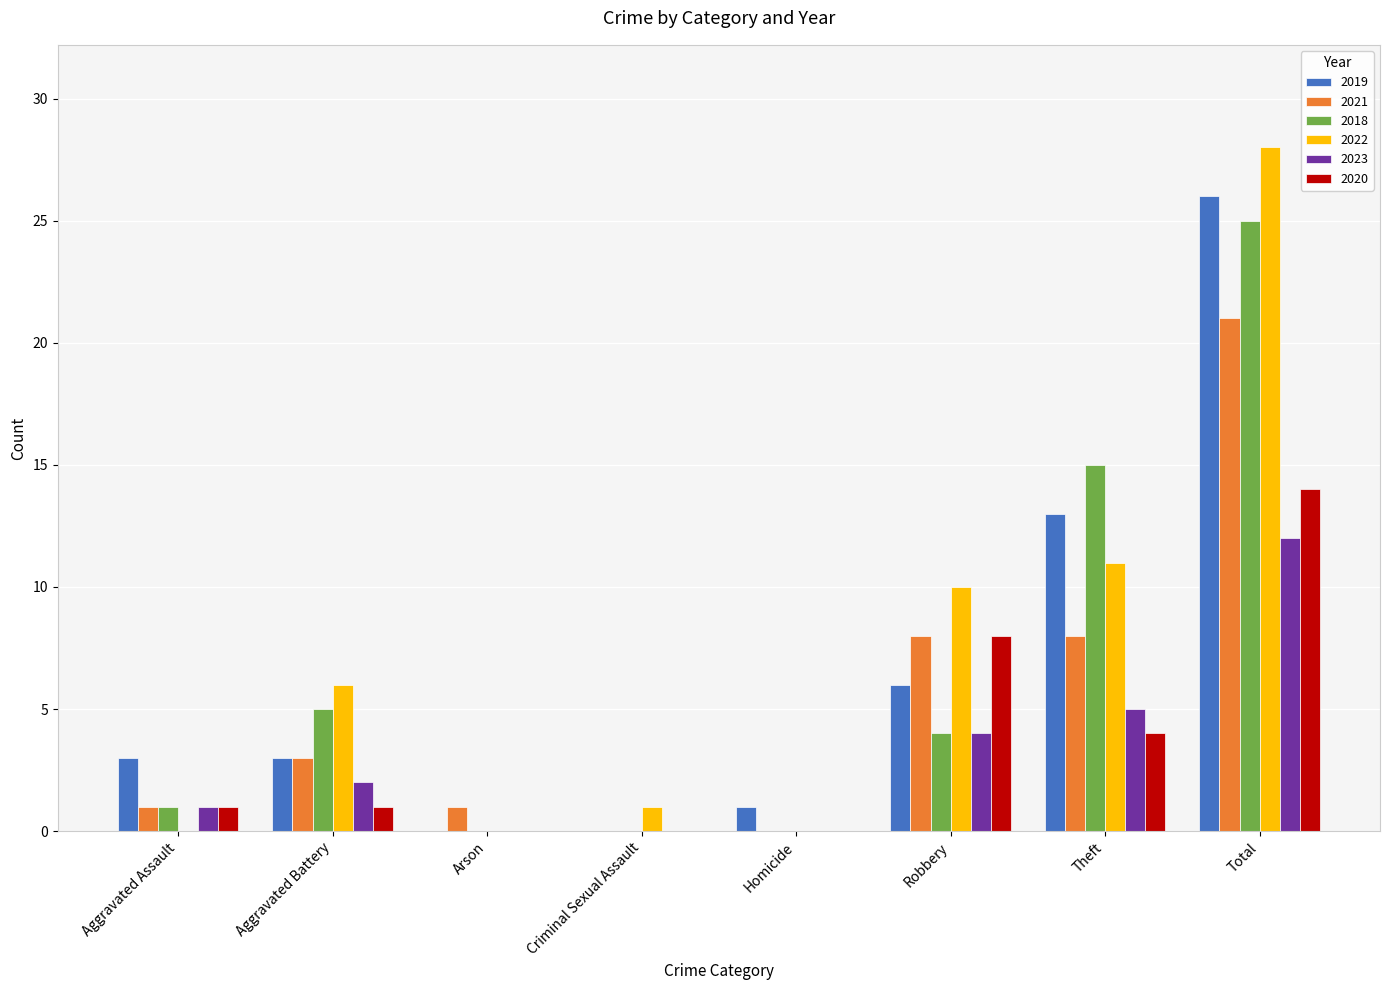

True or false: 2023 has a value of 1 at Aggravated Assault.

True